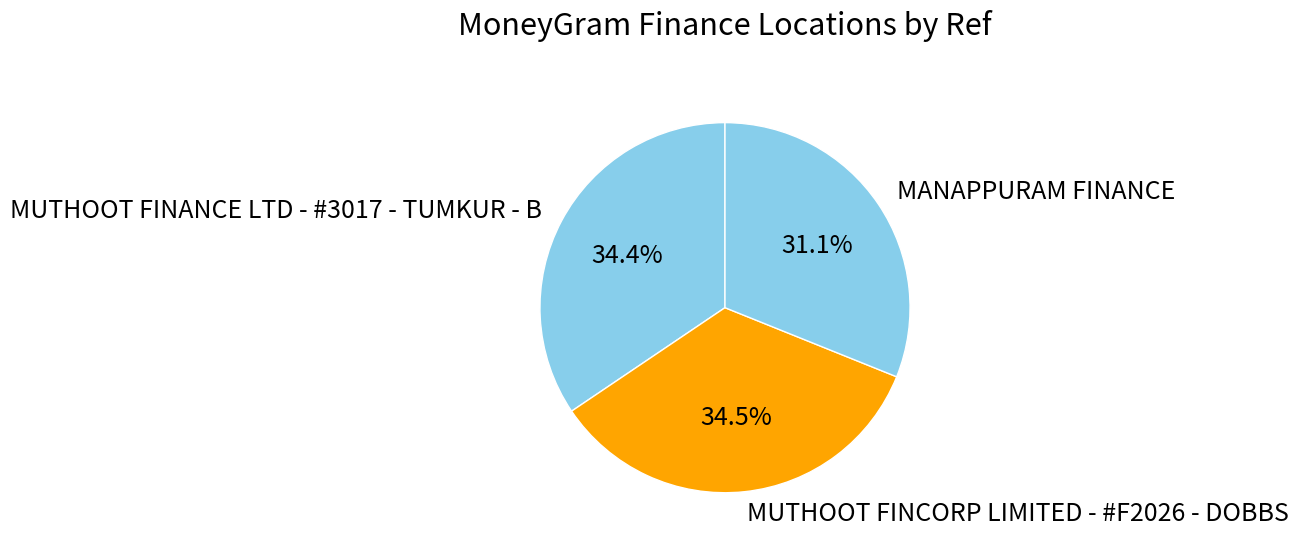

Count the number of slices in the pie.

3